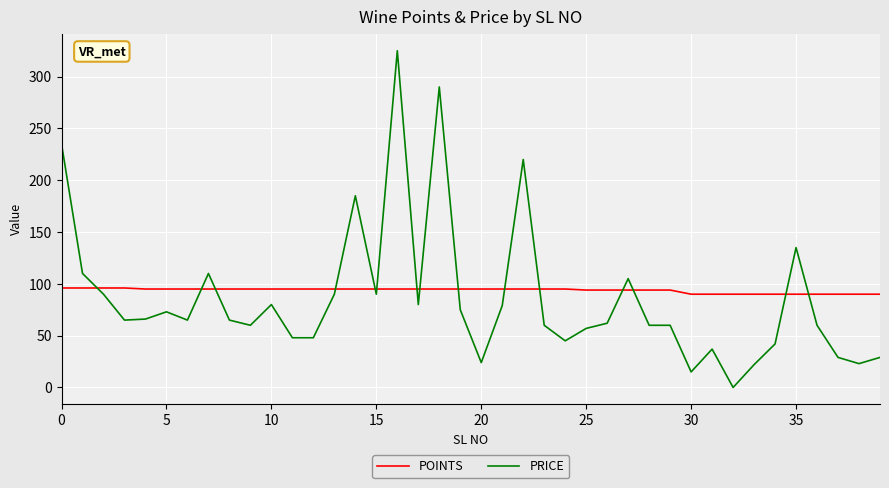

List the series in order of their peak value, lowest first.

POINTS, PRICE